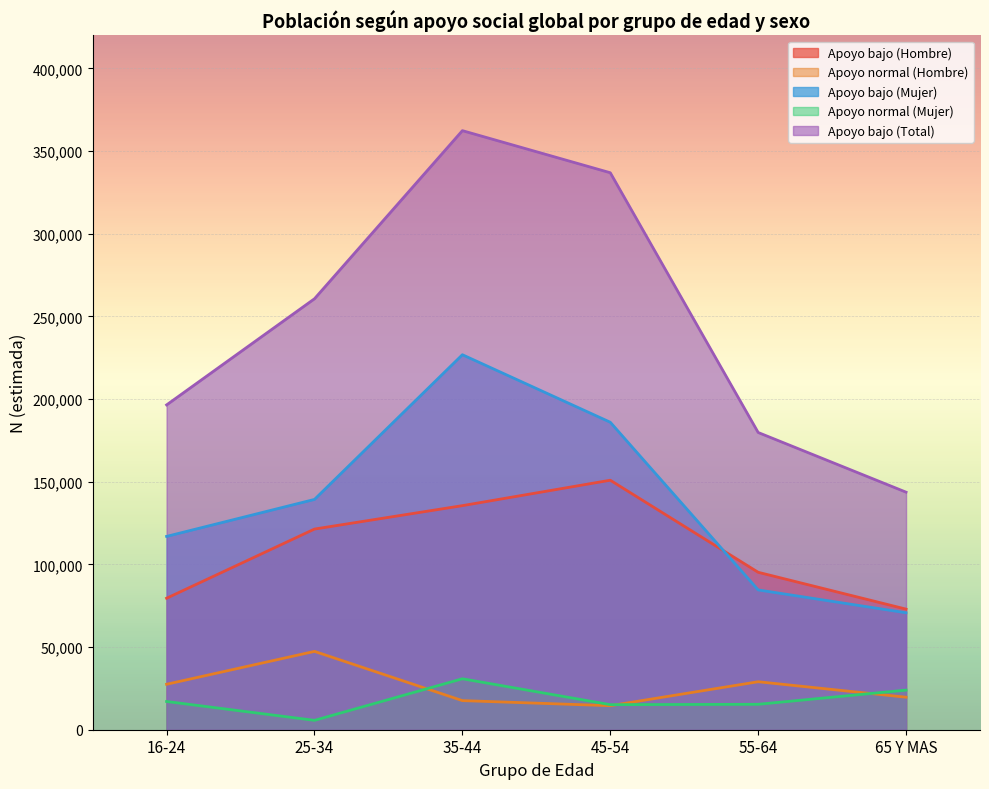

Which has a higher value, 35-44 or 55-64?

35-44